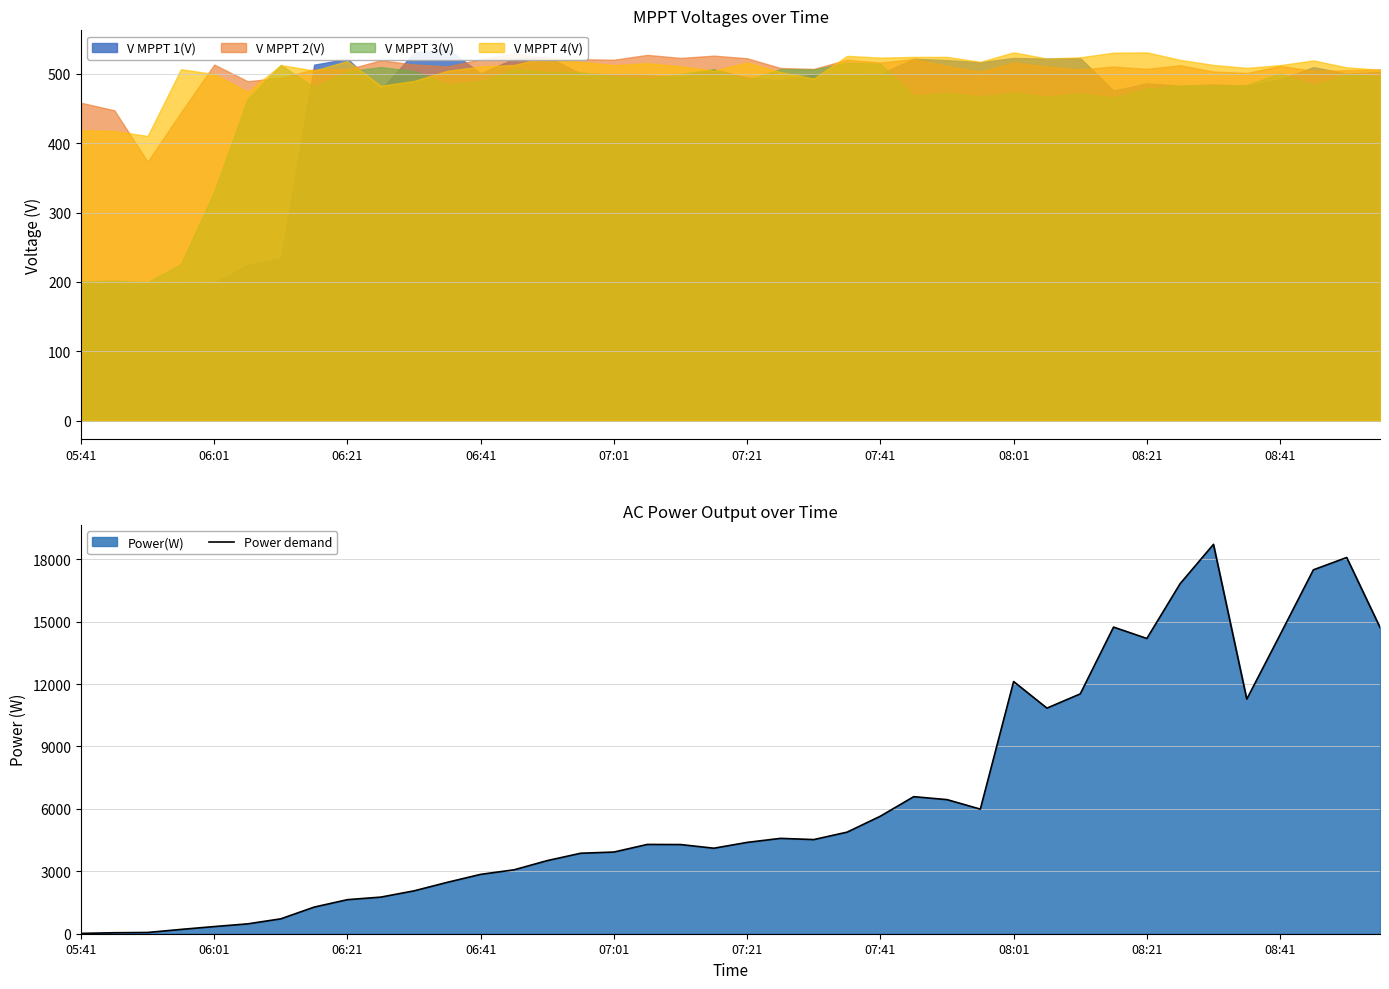

What is the maximum value for Power demand?

18711